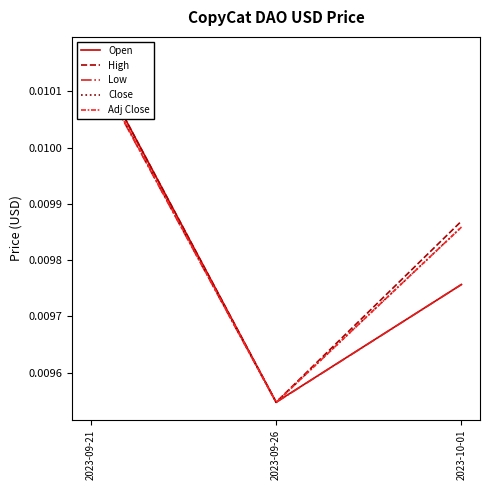

List the labels in order of High value, largest first.

2023-09-21, 2023-10-01, 2023-09-26